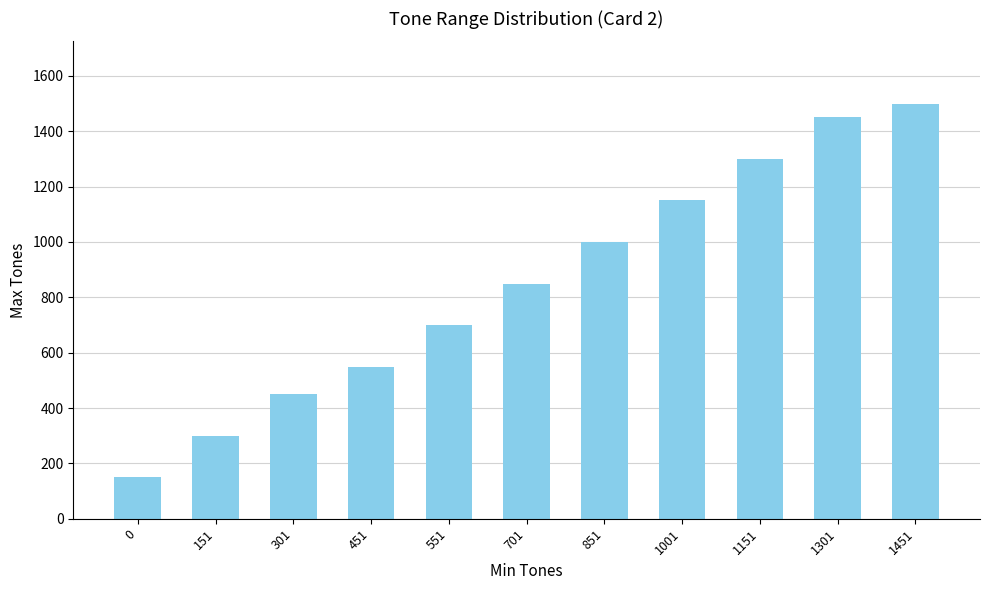

What is the greatest value displayed?

1500